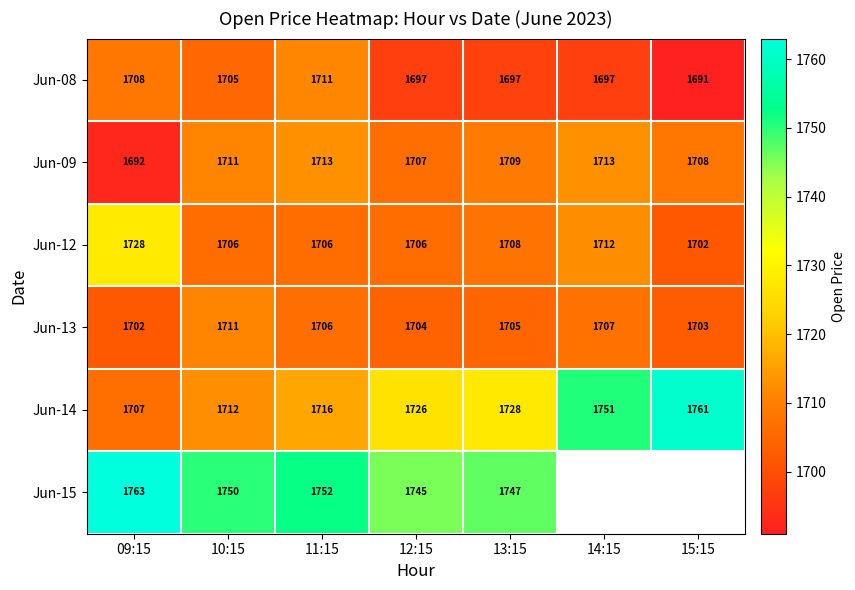

At which category does the chart reach its peak across all series?

09:15